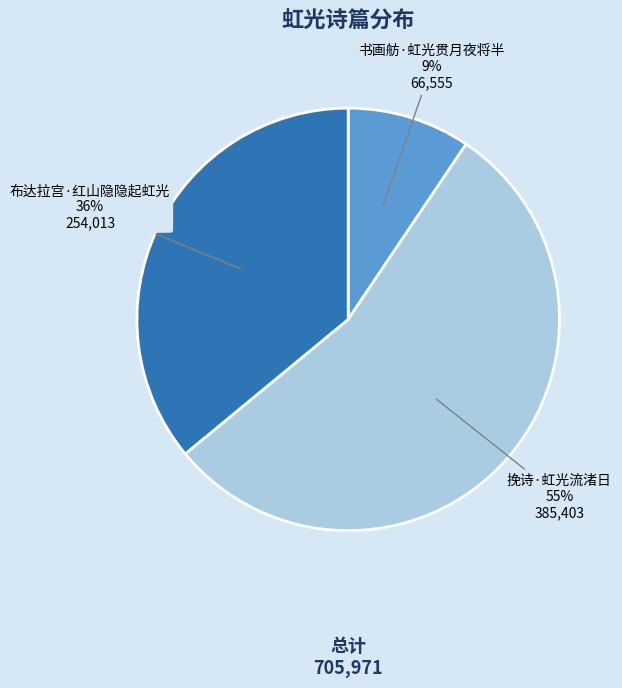

Is the sum of 挽诗·虹光流渚日 and 布达拉宫·红山隐隐起虹光 greater than half?

Yes